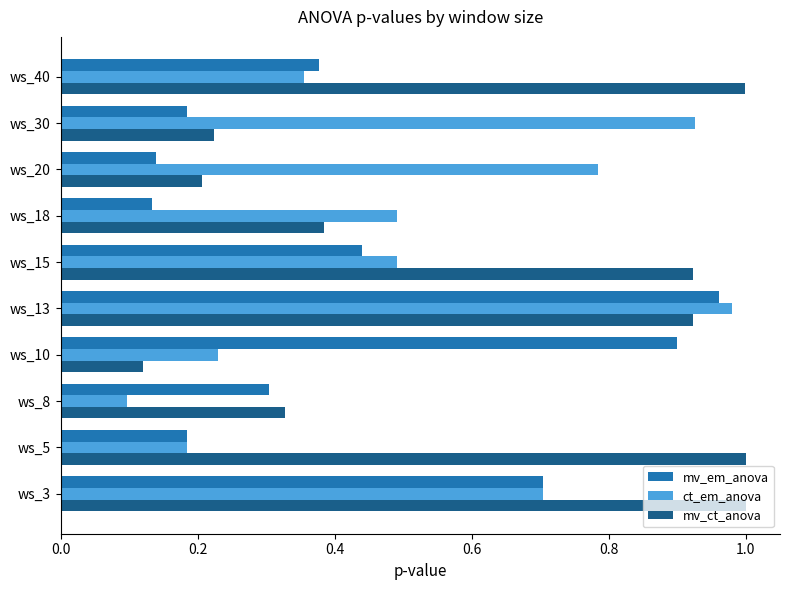

What is the total value across all series at ws_10?

1.2